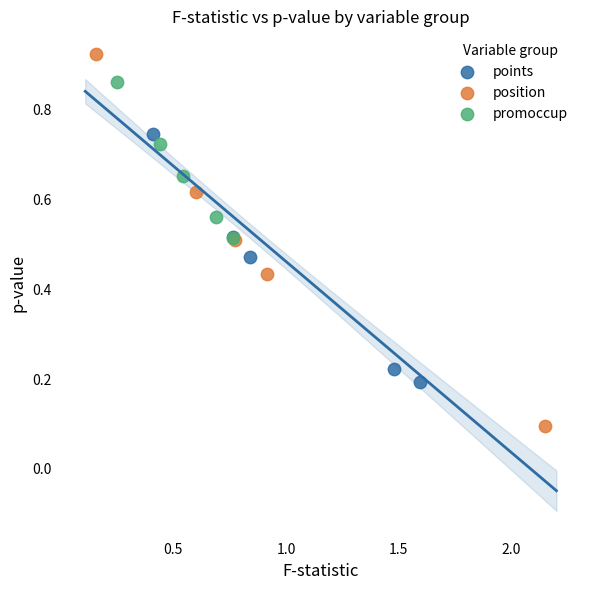

Which series has the widest spread of Y values?

position